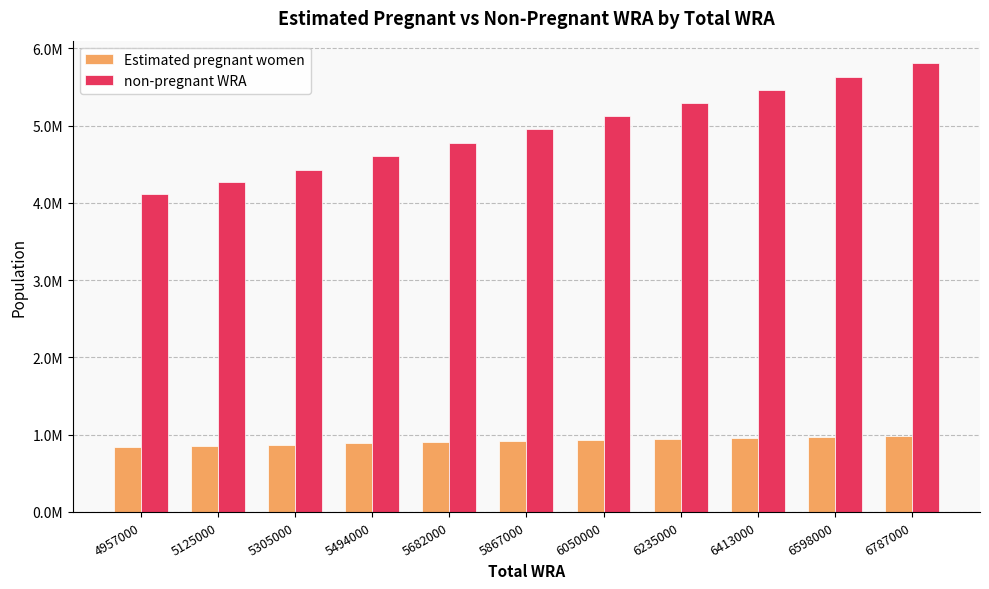

True or false: non-pregnant WRA has a value of 6427542.6 at 4957000.

False